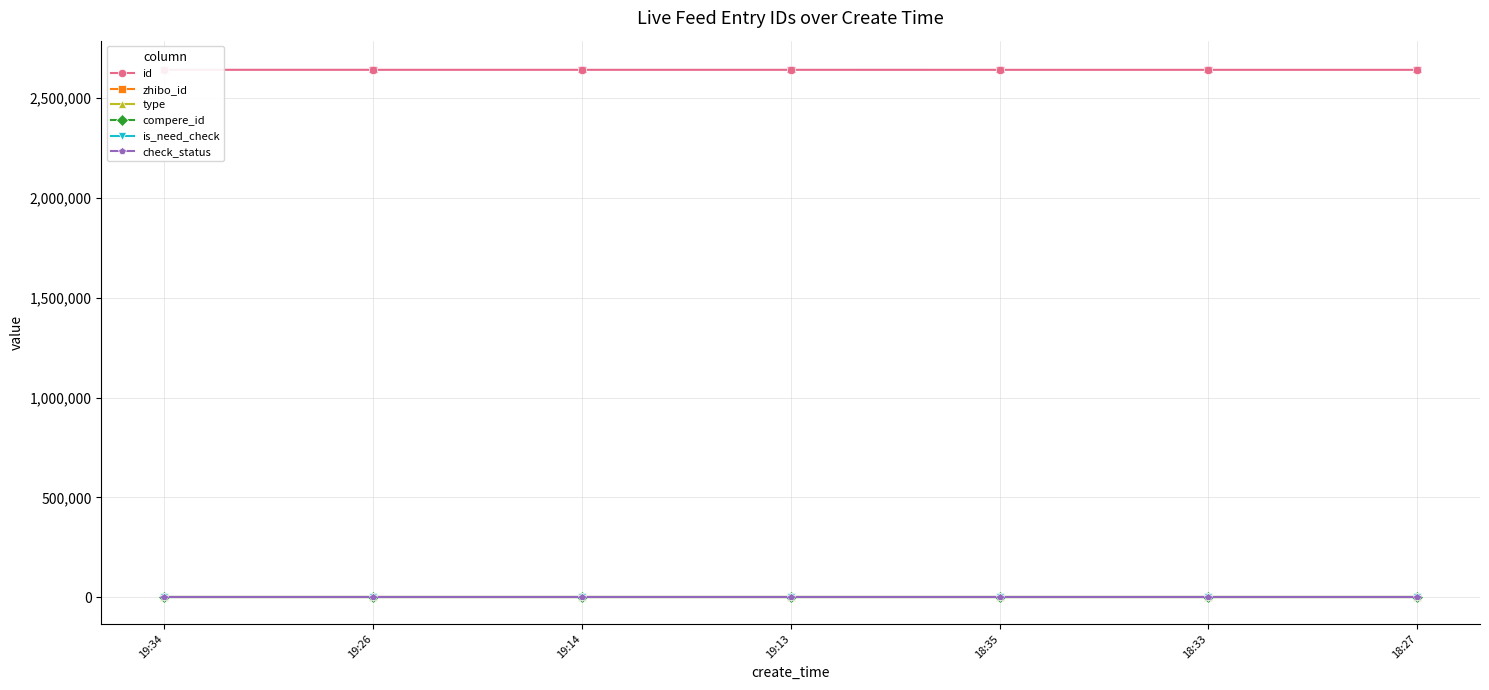

True or false: check_status and id cross at least once.

False